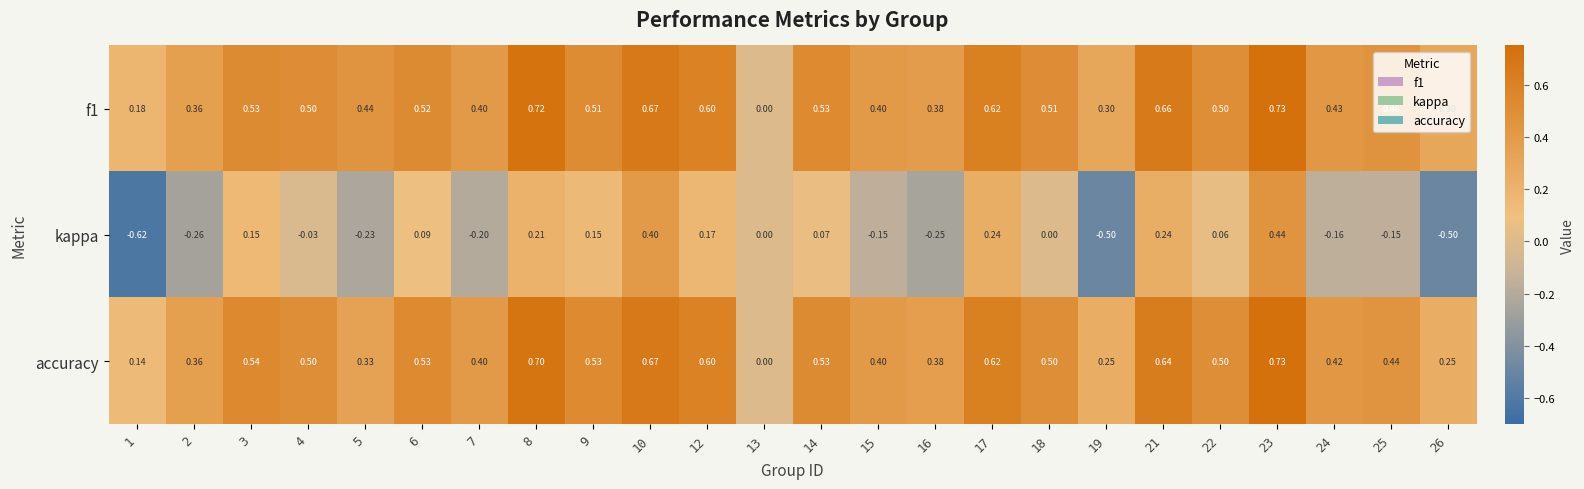

Between 4 and 21, which series saw the biggest shift?

kappa